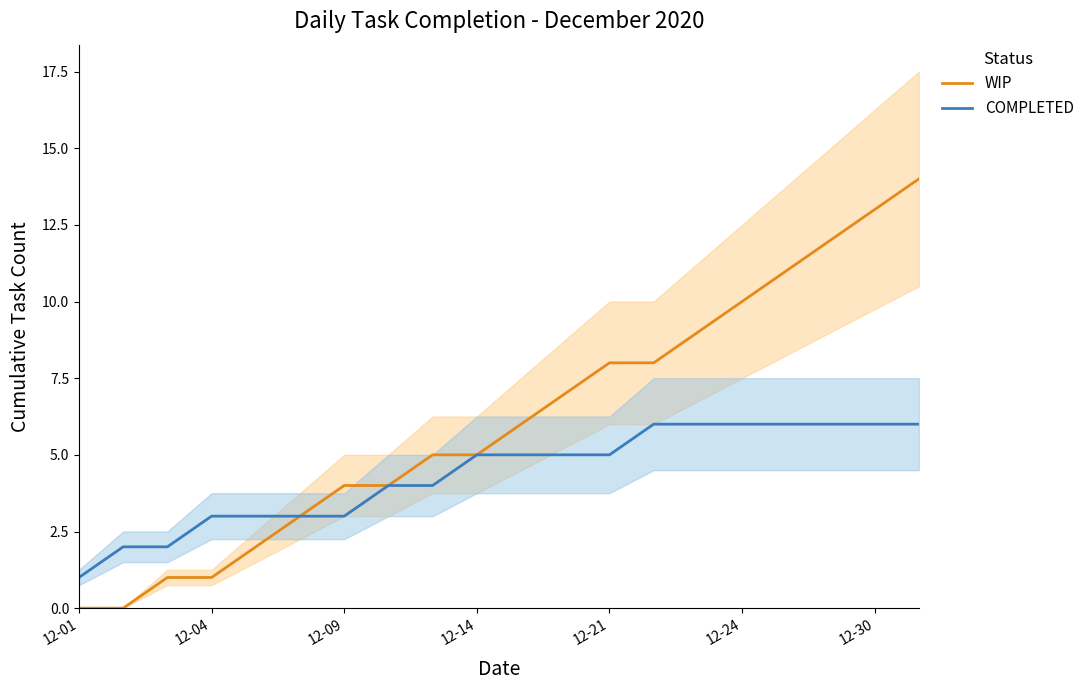

The value of WIP at 8 is 8. True or false?

False